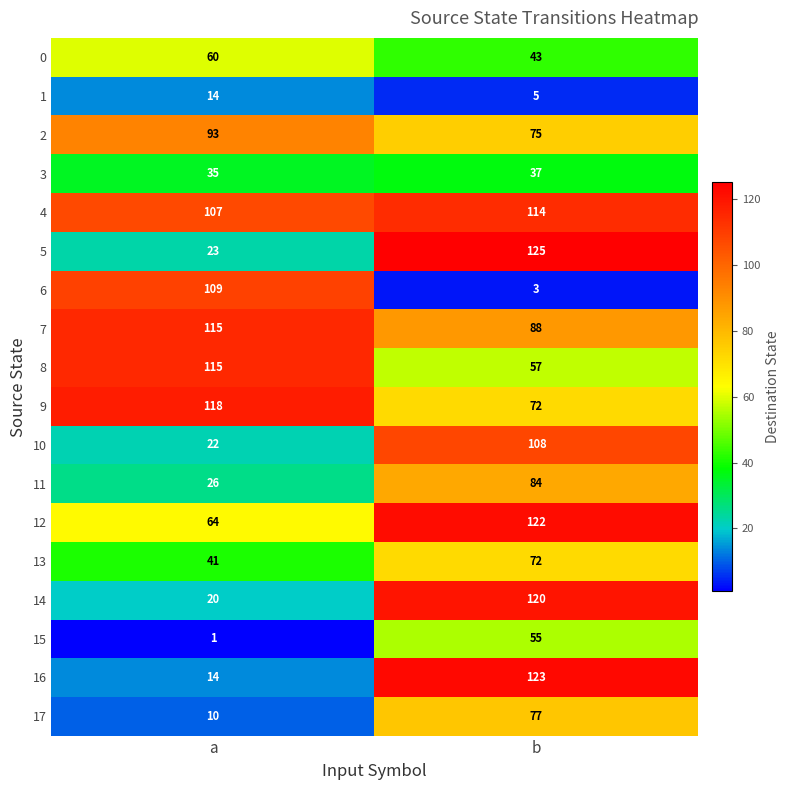

What is the total value across all series at a?

987